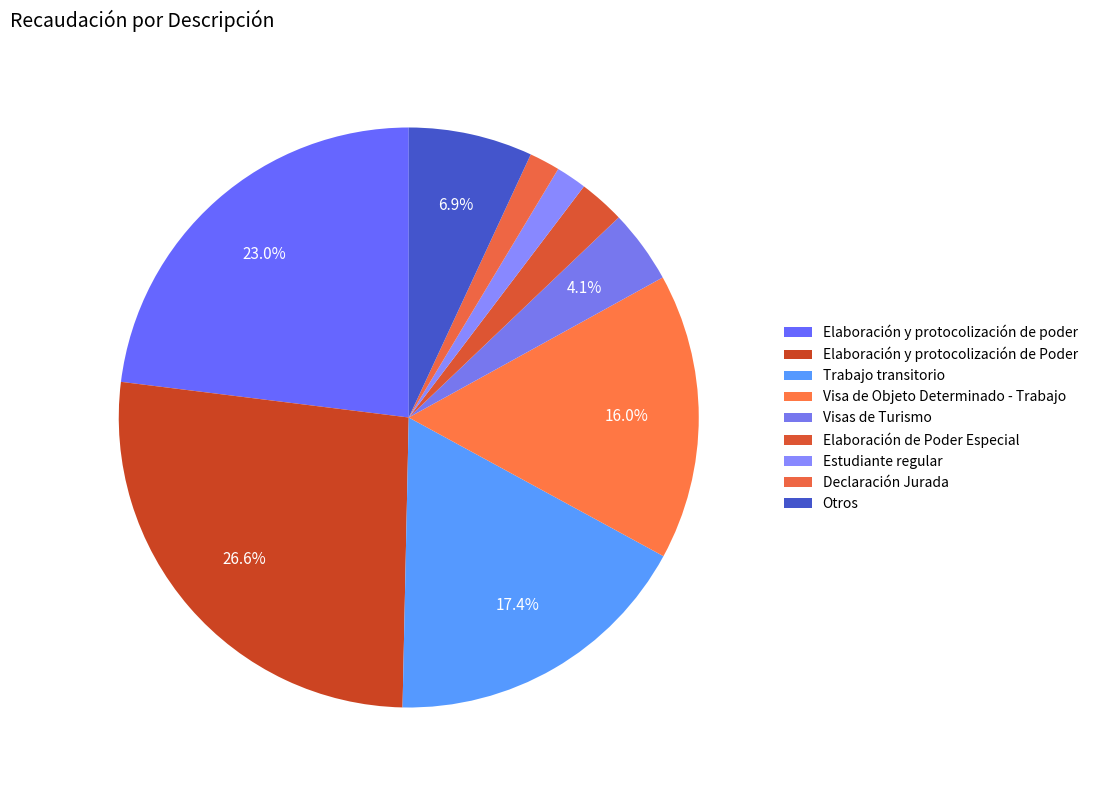

What percentage do Declaración Jurada and Otros together represent?

8.6%